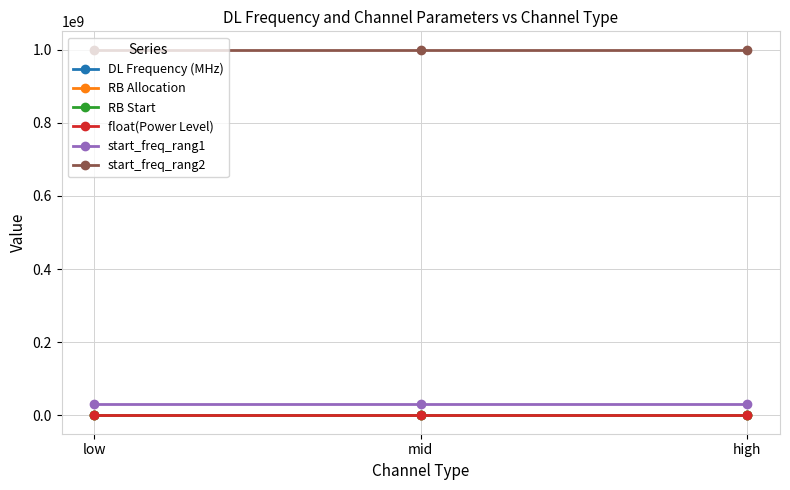

Reading left to right, extract all data points from this chart.

DL Frequency (MHz): 734.0	737.5	741.0
RB Allocation: 0.0	0.0	0.0
RB Start: 0.0	0.0	0.0
float(Power Level): -20.0	-20.0	-20.0
start_freq_rang1: 30000000.0	30000000.0	30000000.0
start_freq_rang2: 1000000000.0	1000000000.0	1000000000.0